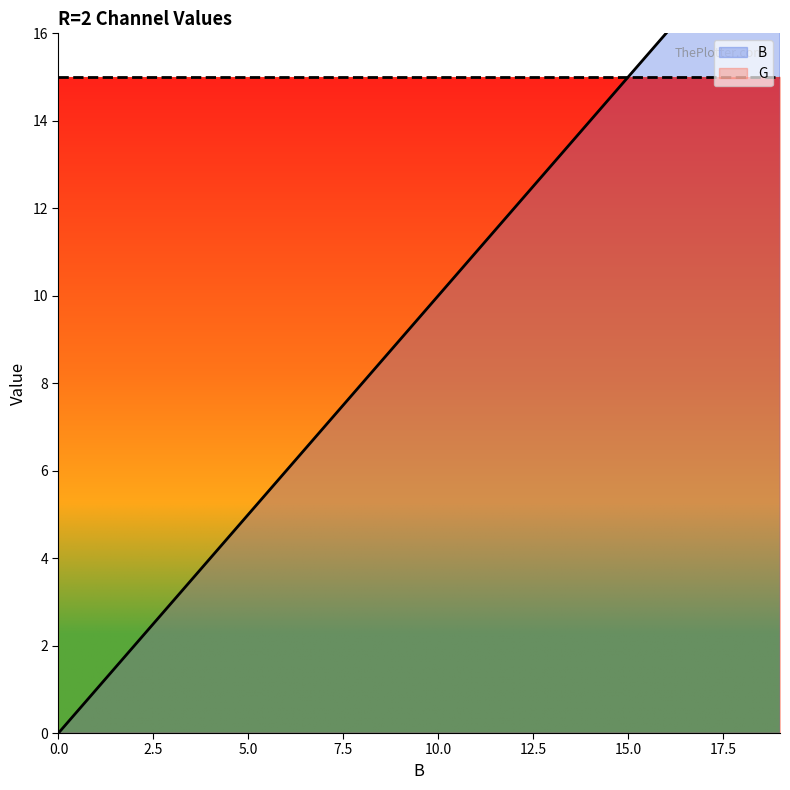

Reading left to right, what are all the values shown in this chart?

0=0	1=1	2=2	3=3	4=4	5=5	6=6	7=7	8=8	9=9	10=10	11=11	12=12	13=13	14=14	15=15	16=16	17=17	18=18	19=19